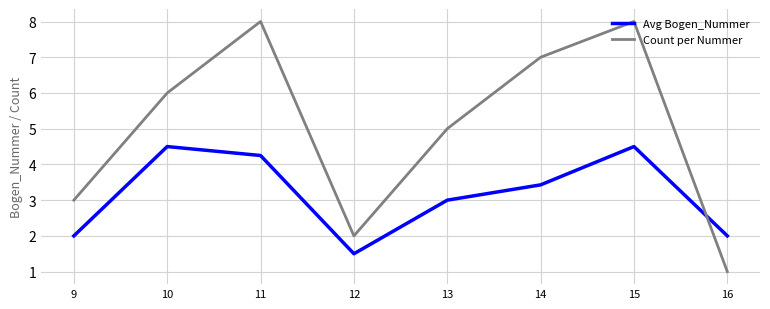

What is the spread (max minus min) of values at 13?

2.0